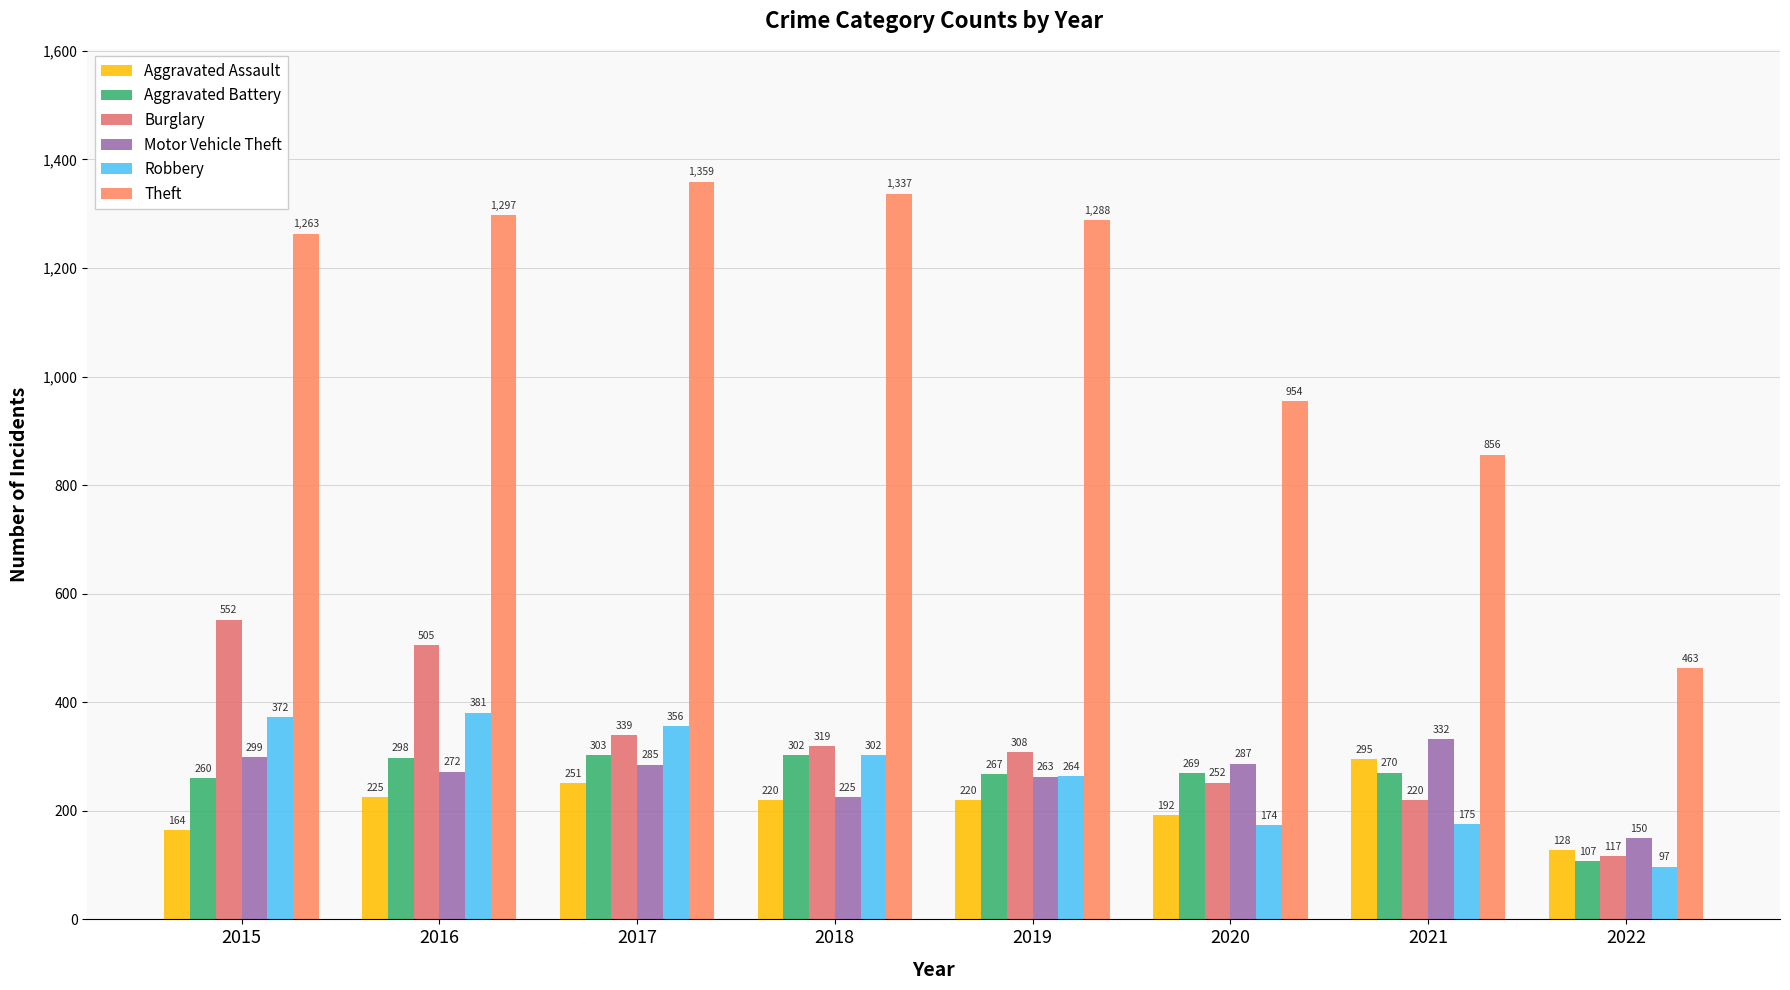

How many bars are there in each group?

6